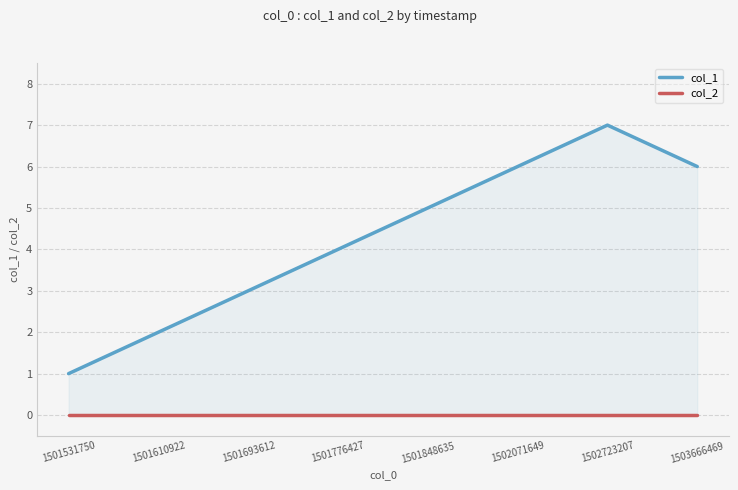

Which label corresponds to the smallest value in the chart?

1501531750